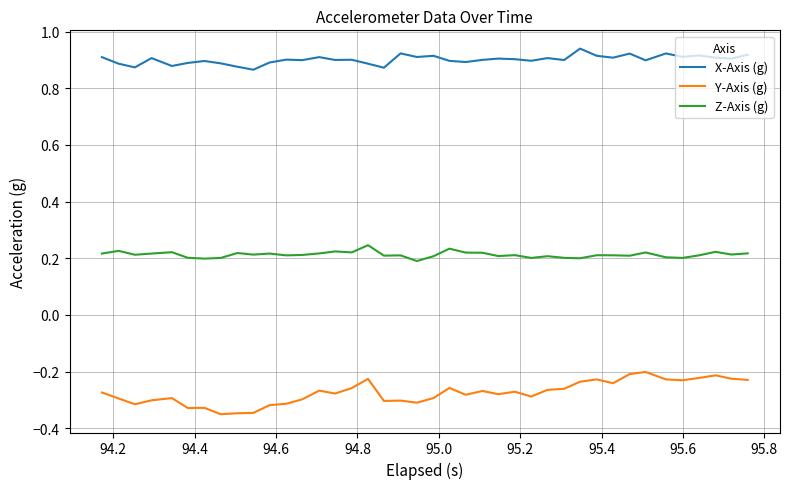

True or false: Z-Axis (g) and Y-Axis (g) intersect in this chart.

False